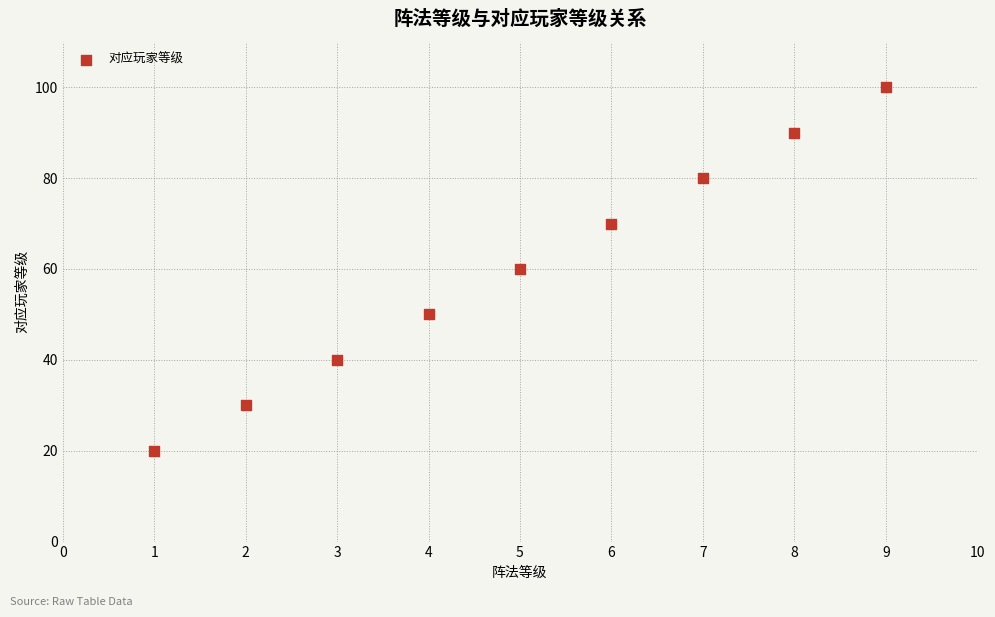

What is the average Y value?

60